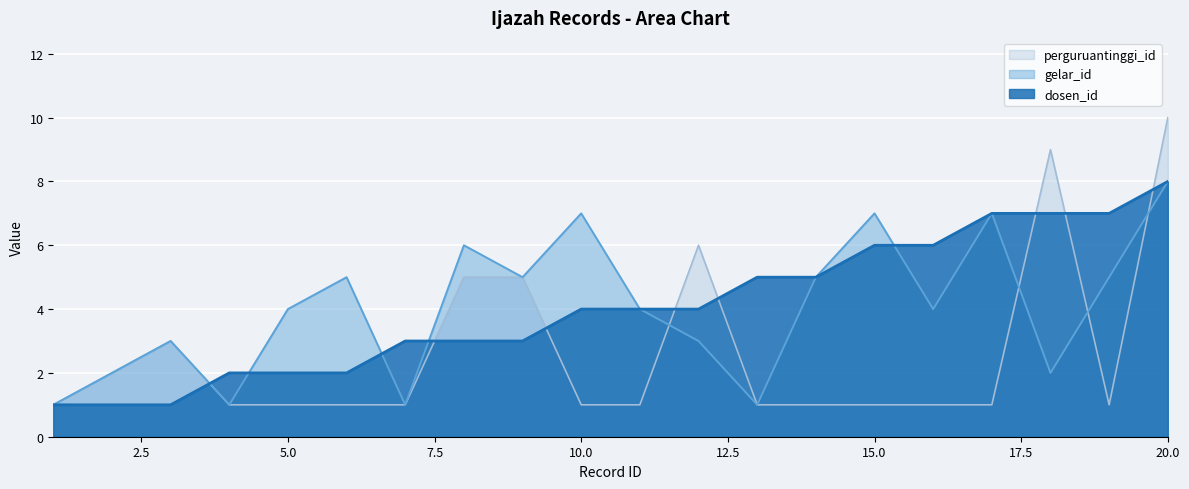

Which series has the largest range (max minus min)?

perguruantinggi_id